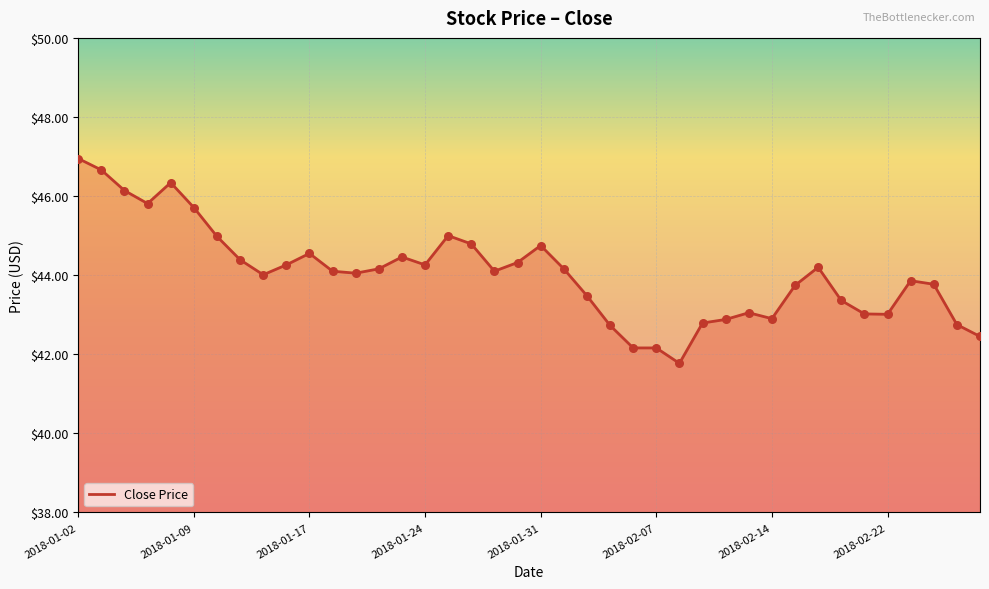

What is the difference between the maximum and minimum values?

5.2